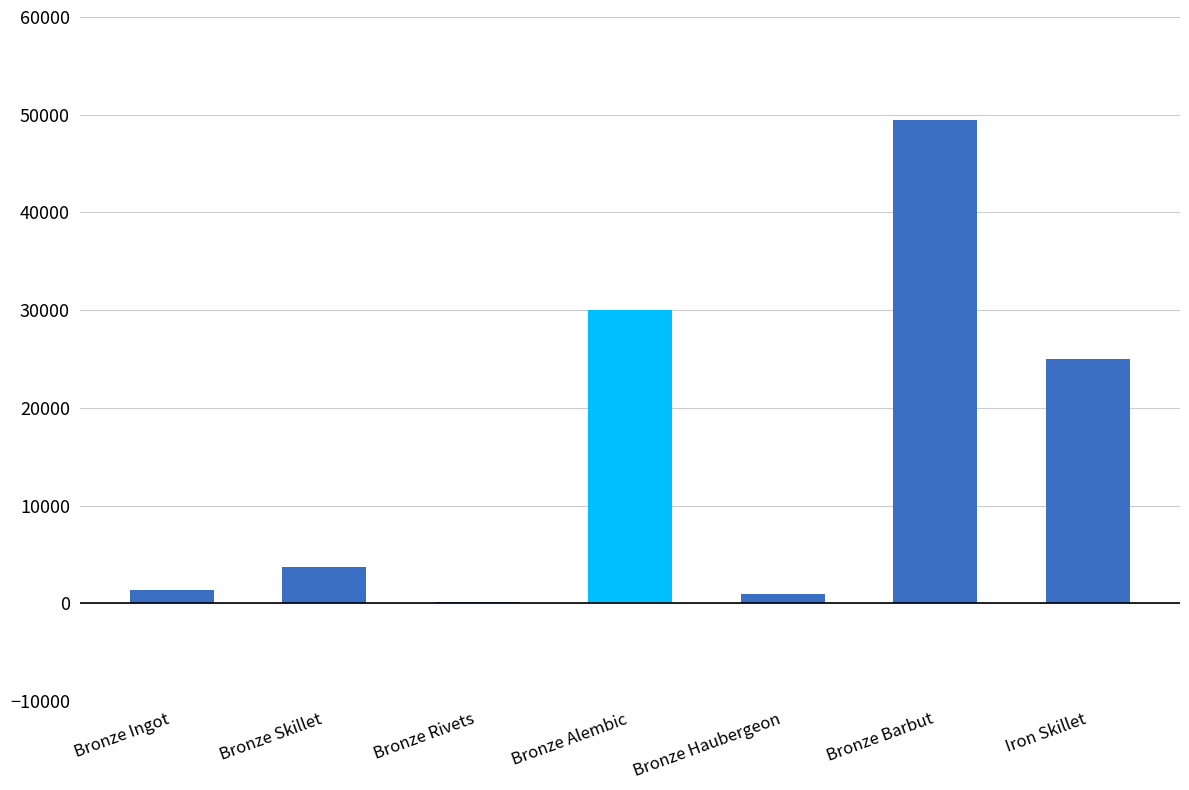

True or false: the data shows 7614.1 at Bronze Alembic.

False